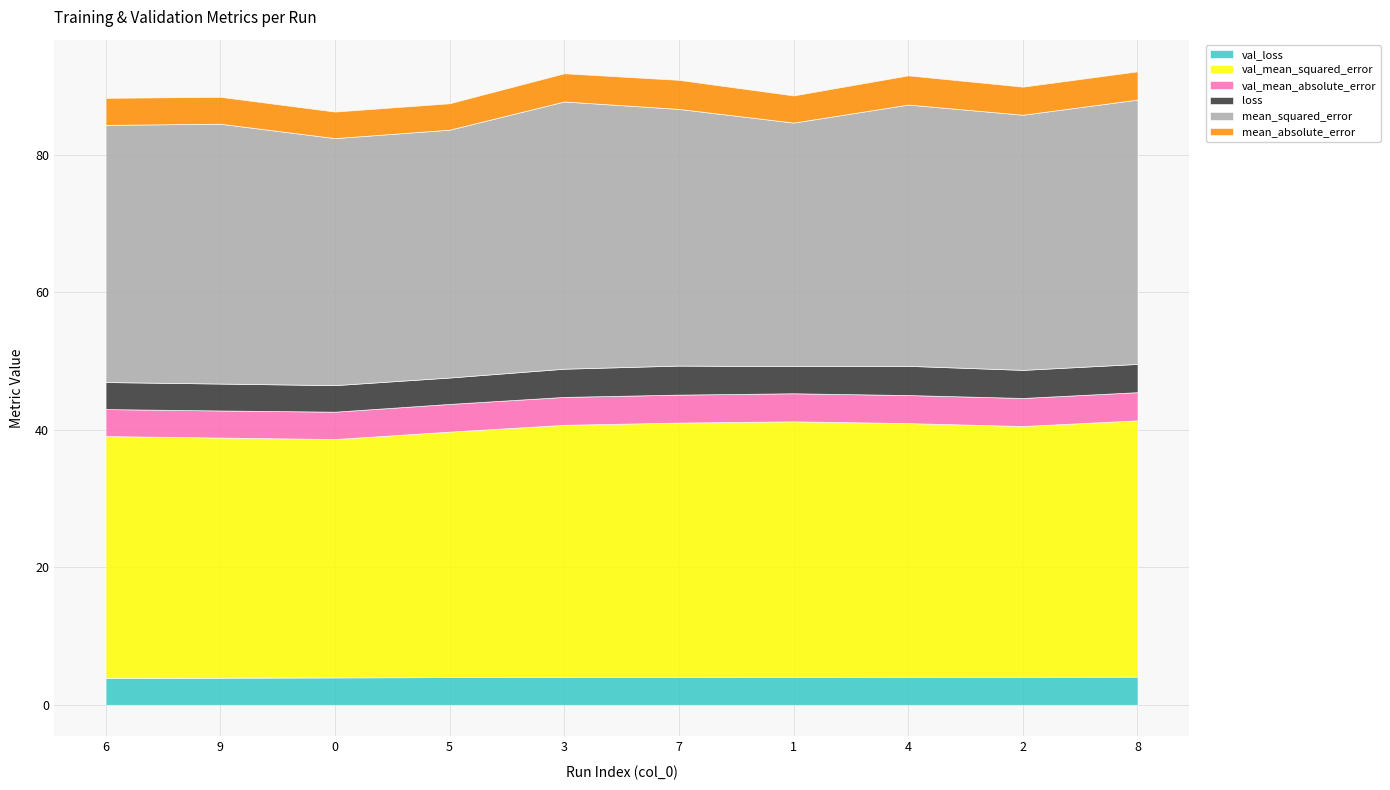

What is the difference between the maximum and minimum values in the val_mean_absolute_error series?

0.2